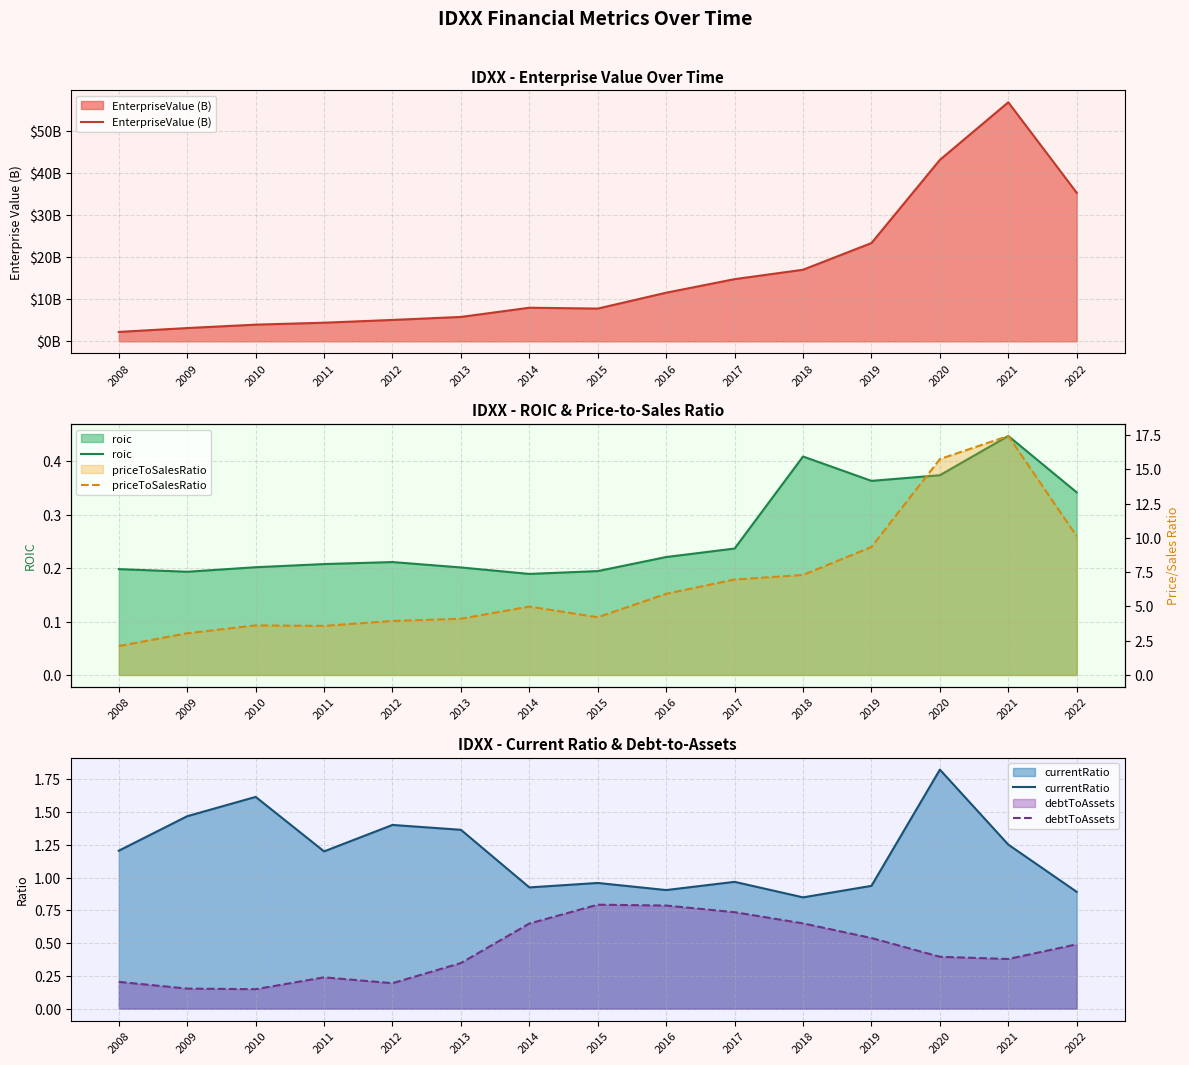

True or false: roic has more than 1 points higher than both neighbors.

True